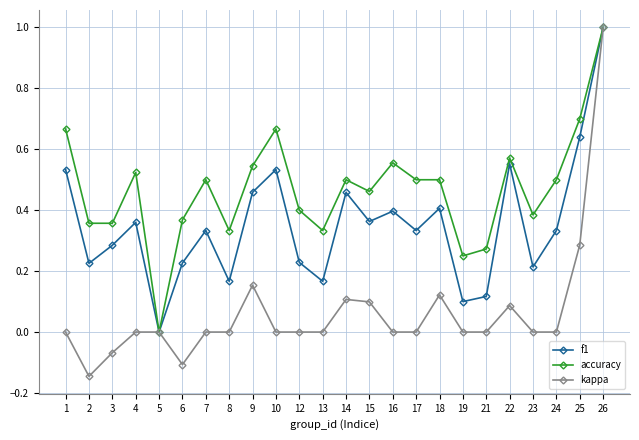

Which series has the widest spread of values?

kappa